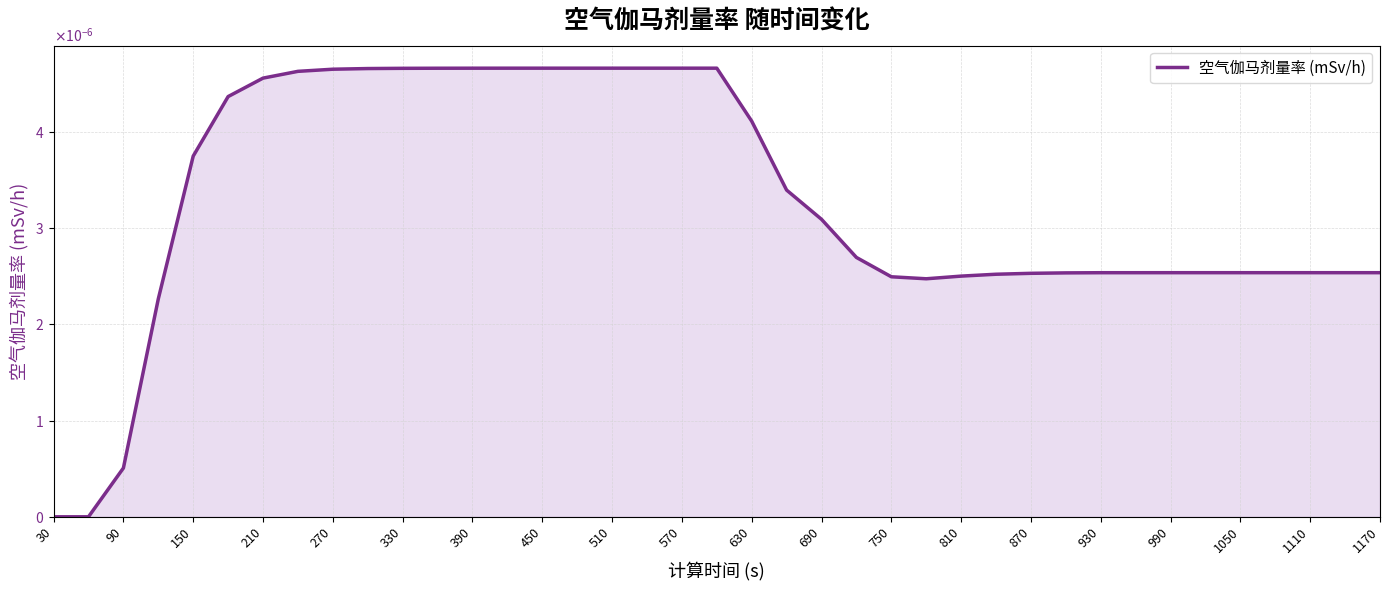

At which category does the chart reach its minimum across all series?

30